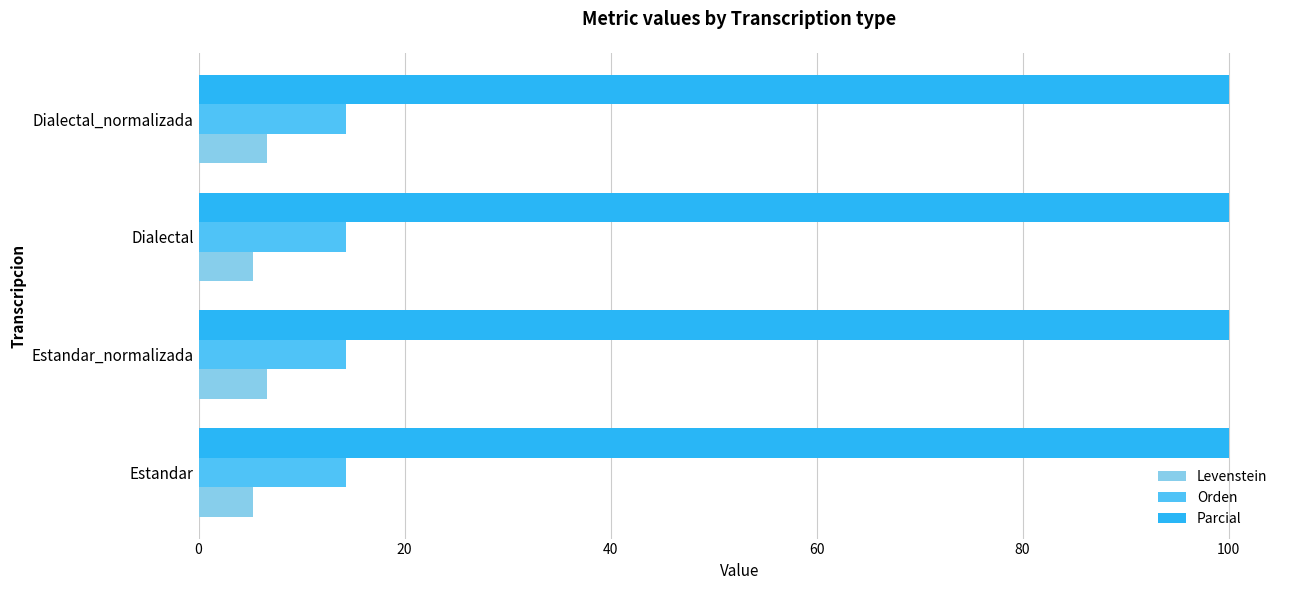

The Orden series shows 8.6 at Dialectal_normalizada. True or false?

False